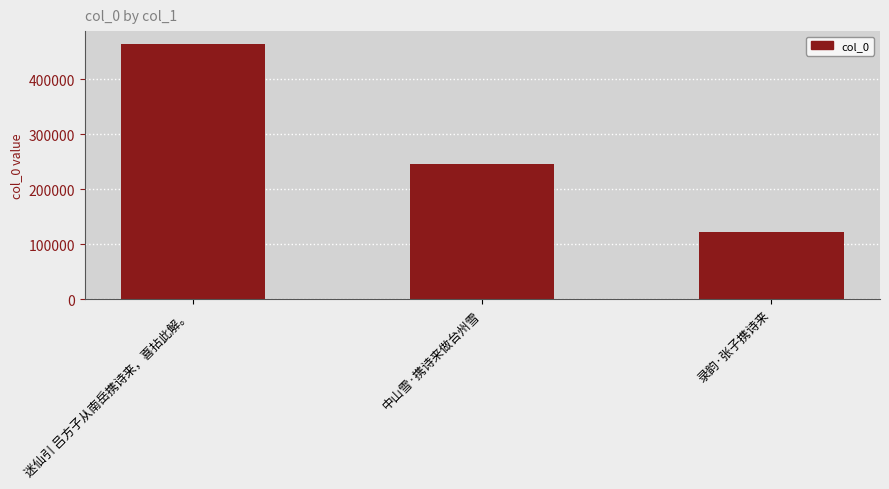

Is it true that the value at 中山雪·携诗来做台州雪 is 113216?

False